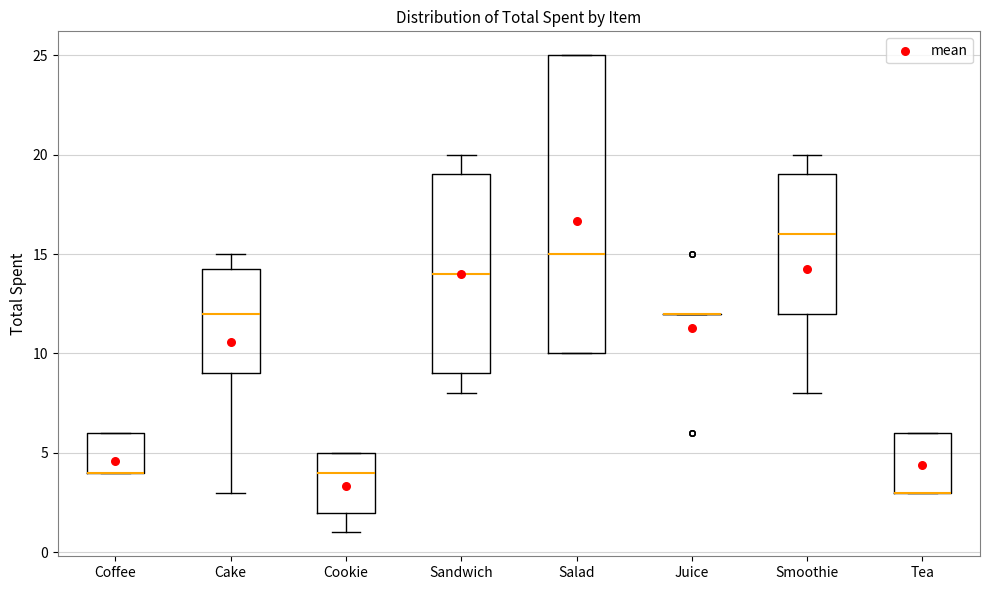

Which box is the tallest, from its lower edge to its upper edge?

Salad